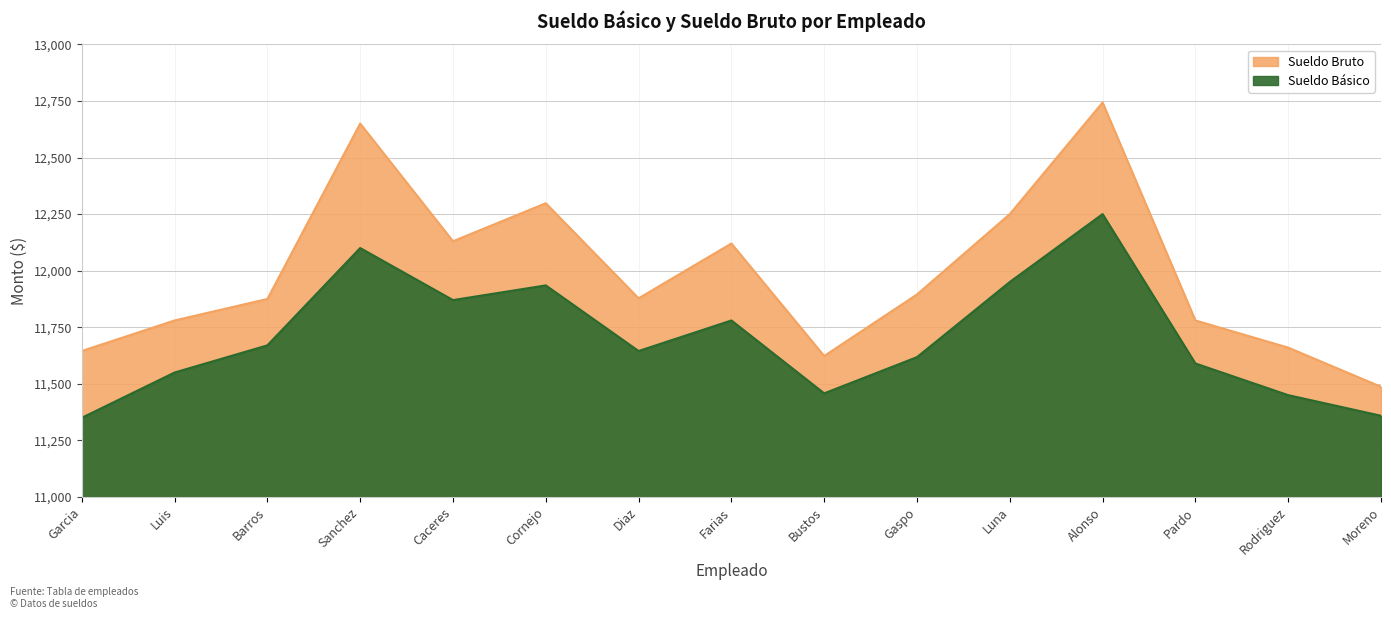

At which label does Sueldo Básico reach its peak?

Alonso